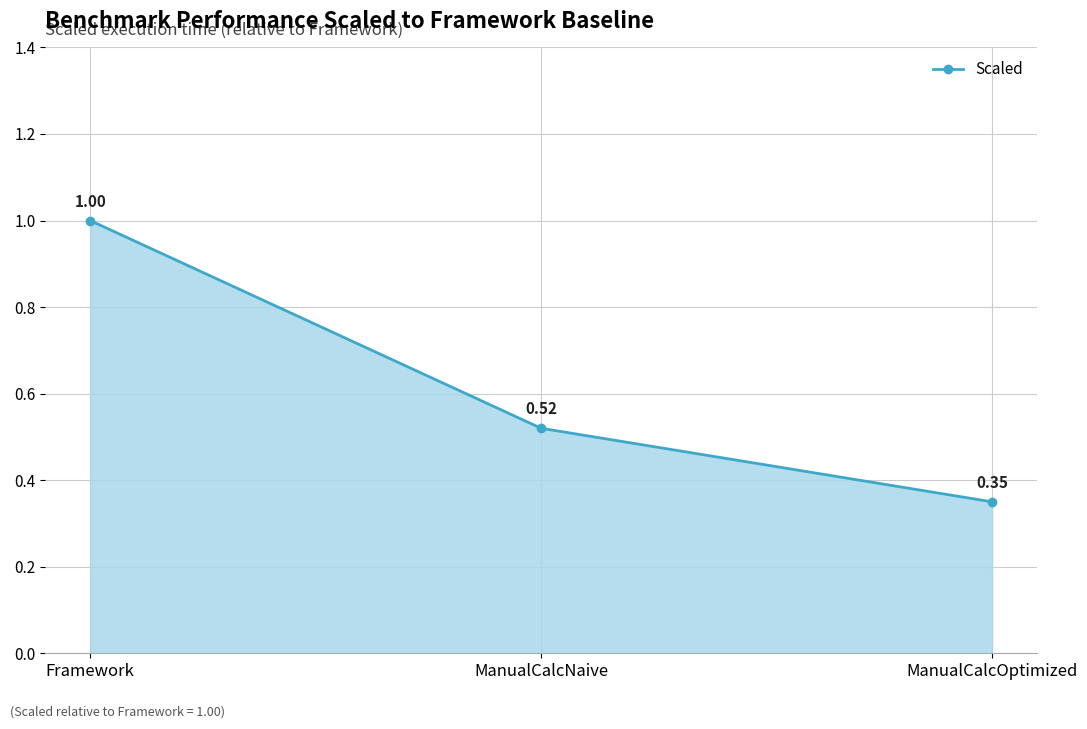

What is the average value?

0.6